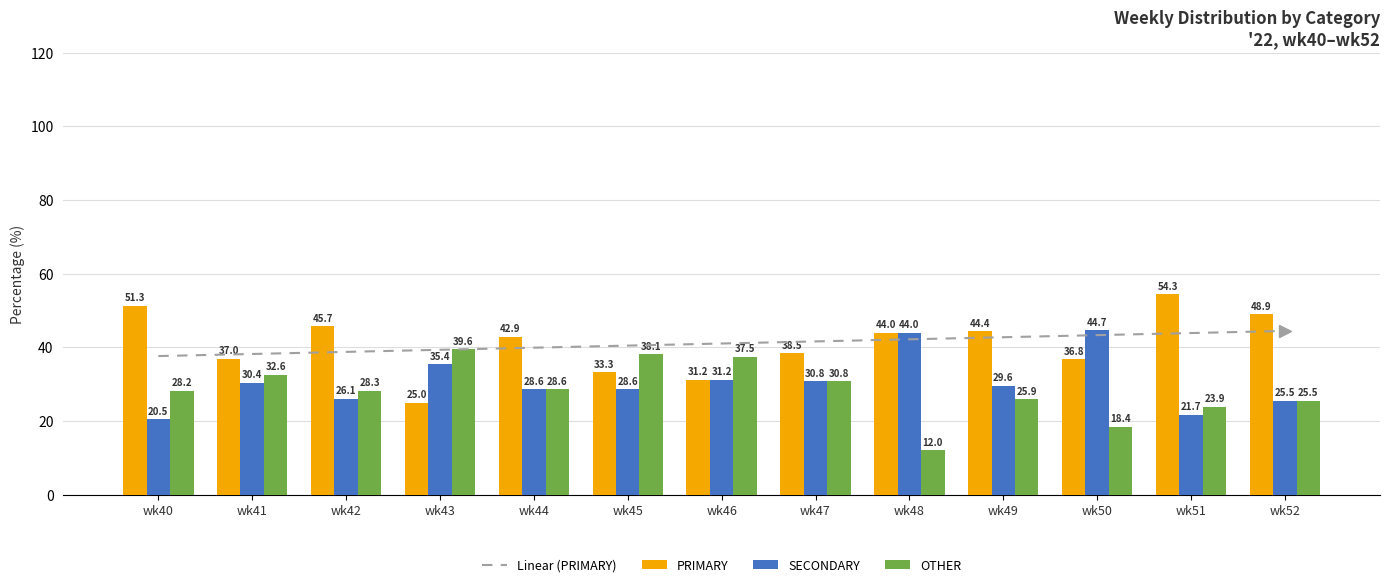

What is the minimum value shown in the chart?

12.0